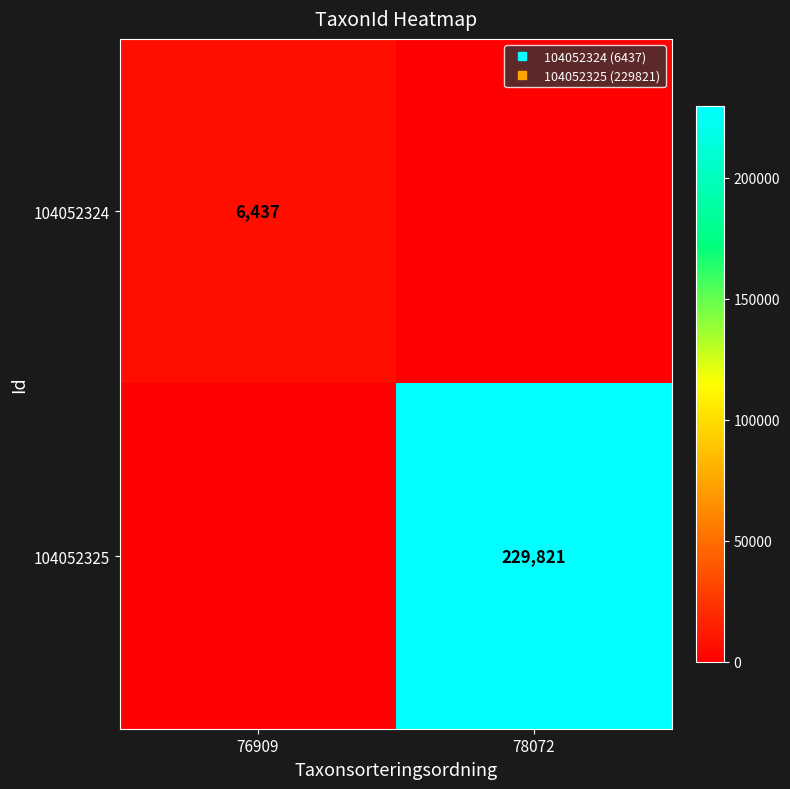

Which has a higher value, 76909 or 78072?

76909